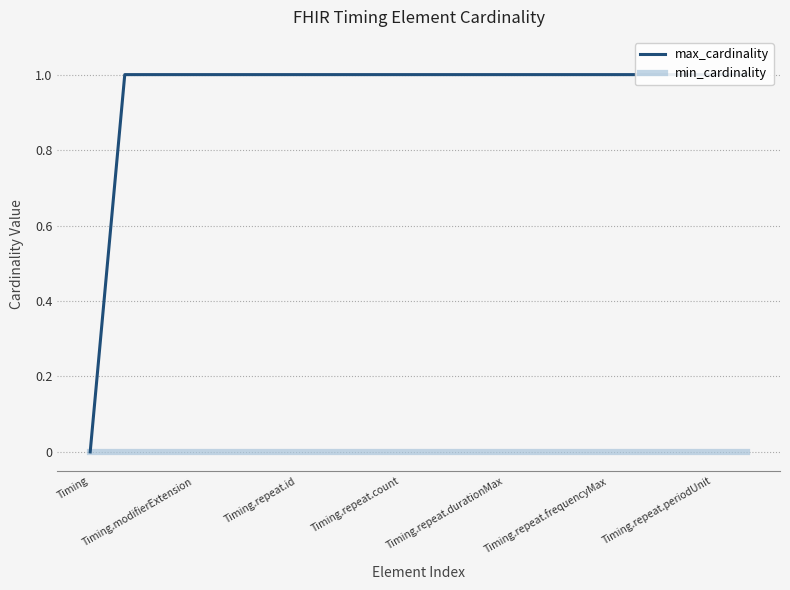

Is the value of max_cardinality at Timing.repeat.durationMax greater than the value of min_cardinality at 13?

Yes